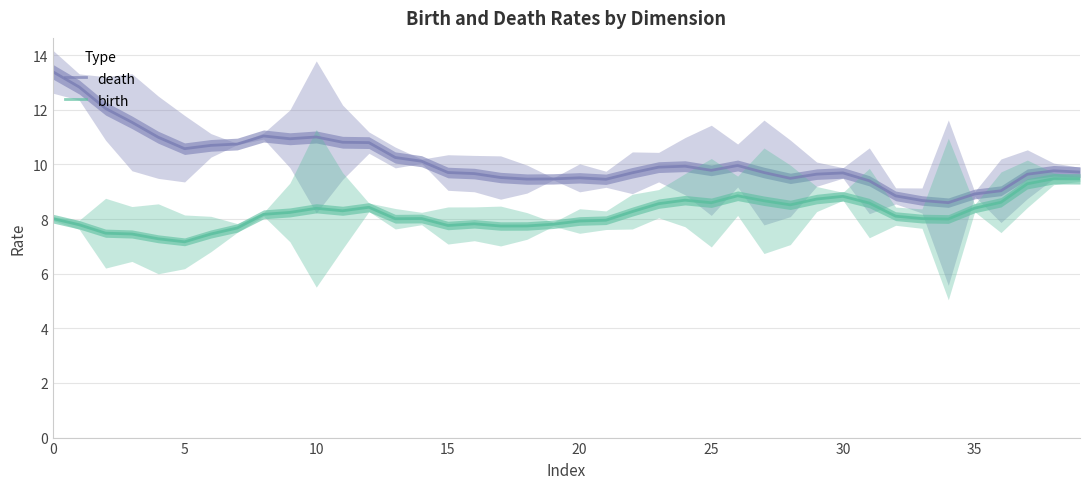

What is the sum of all death values?

405.0